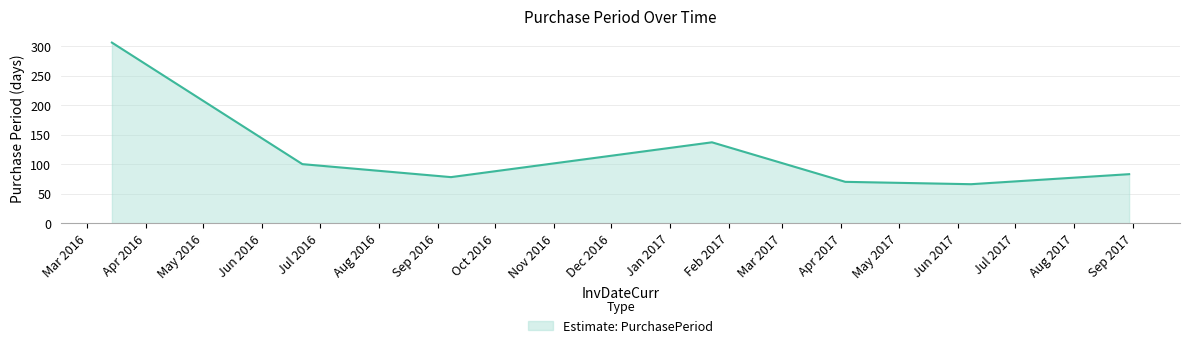

What is the difference between the maximum and second lowest values?

236